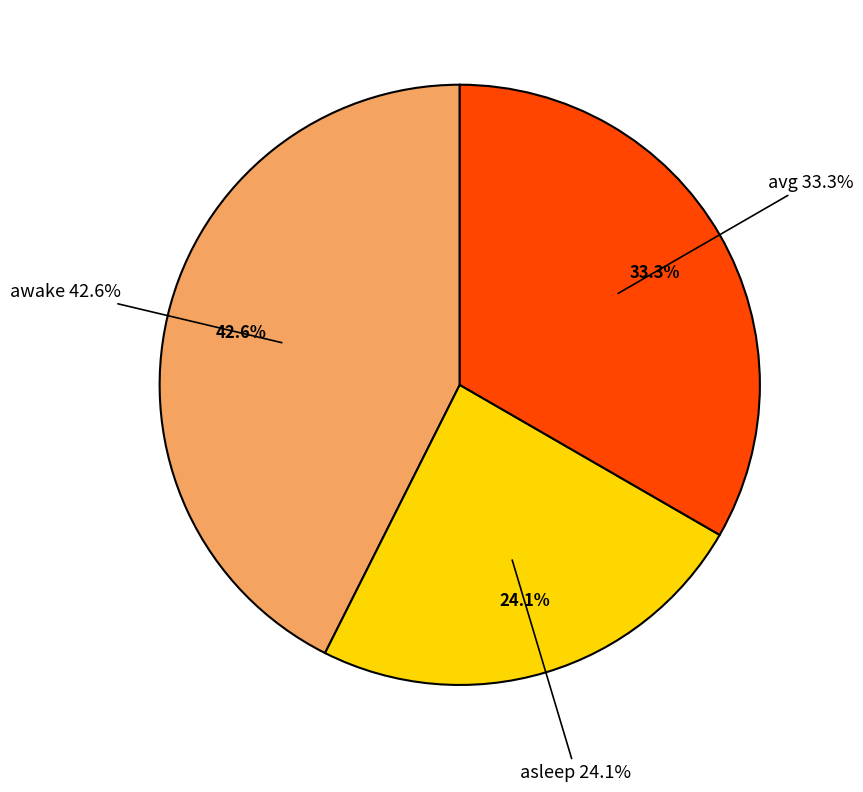

The awake slice represents 37% of the pie. True or false?

False